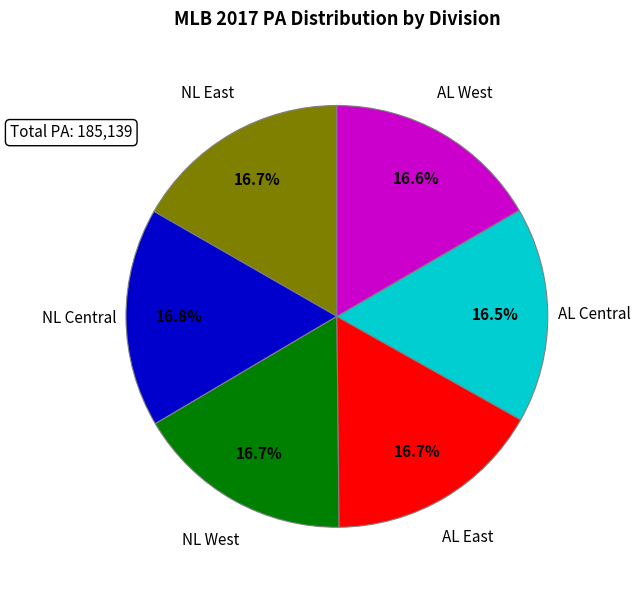

Does any single category account for the majority?

No